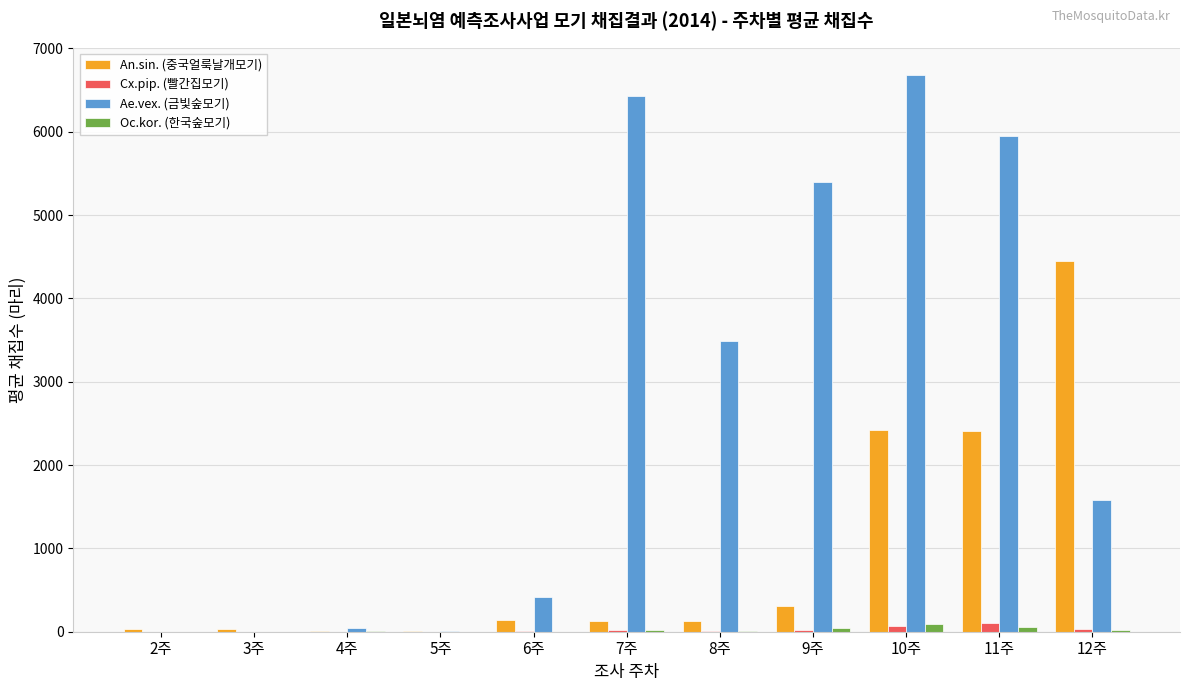

What is the sum of all Oc.kor. (한국숲모기) values?

263.0